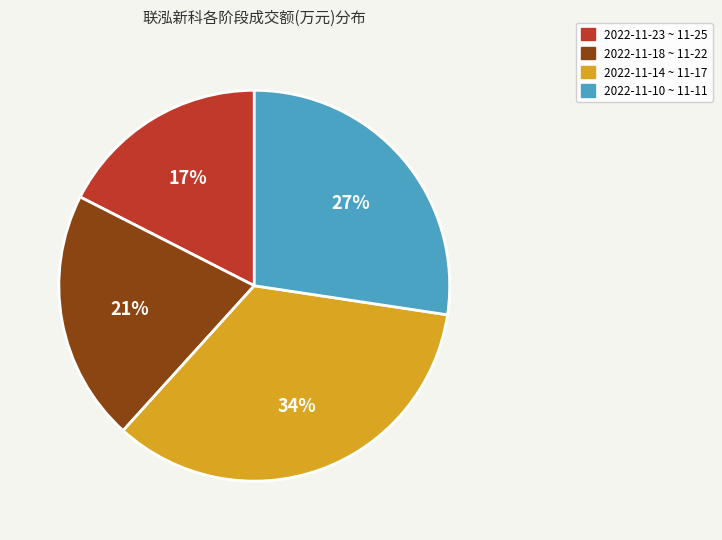

To the nearest percent, what is the average slice percentage?

25%